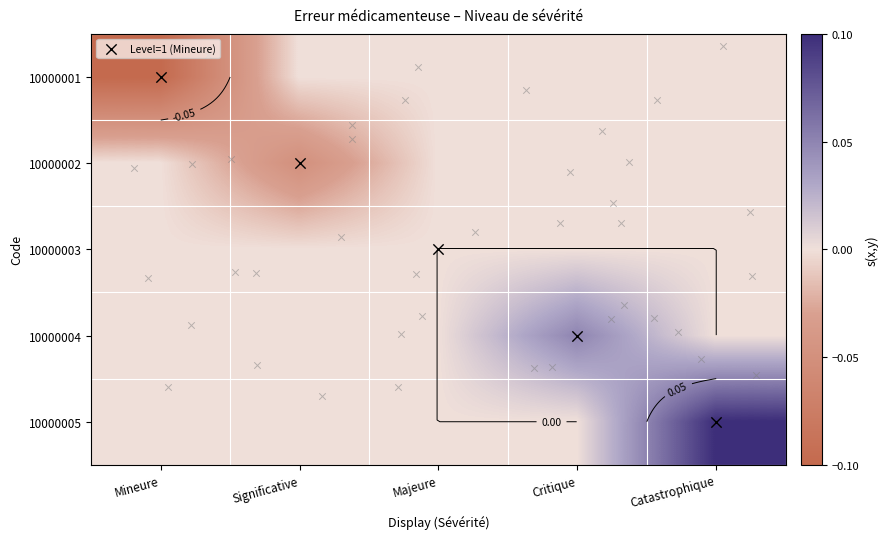

What is the greatest value displayed?

0.1